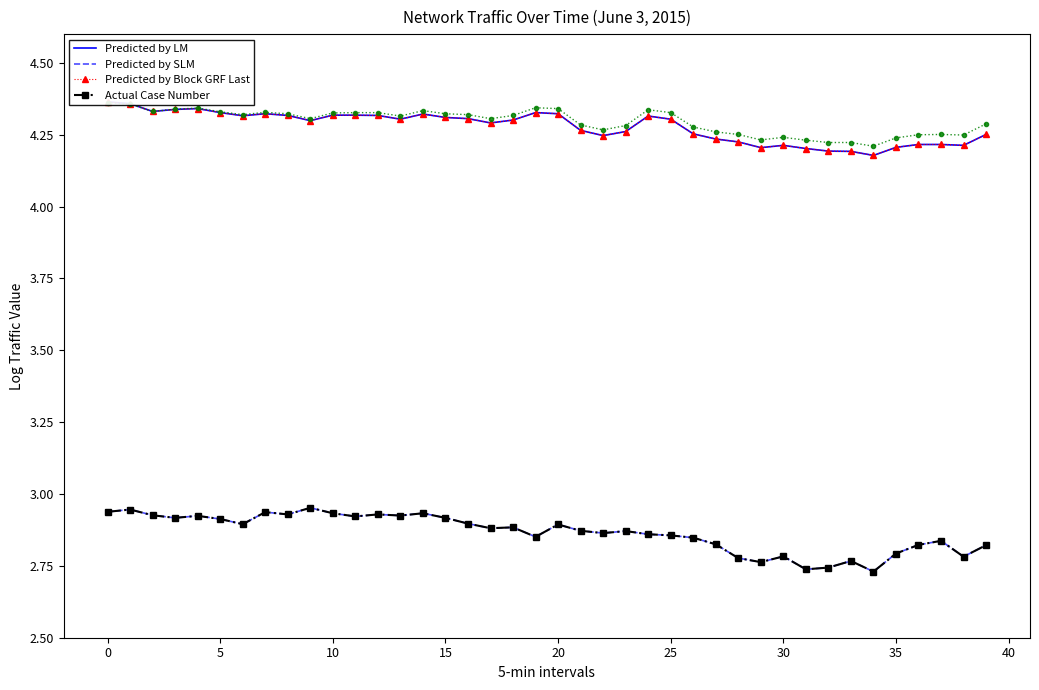

At how many categories does at least one series exceed 3?

40